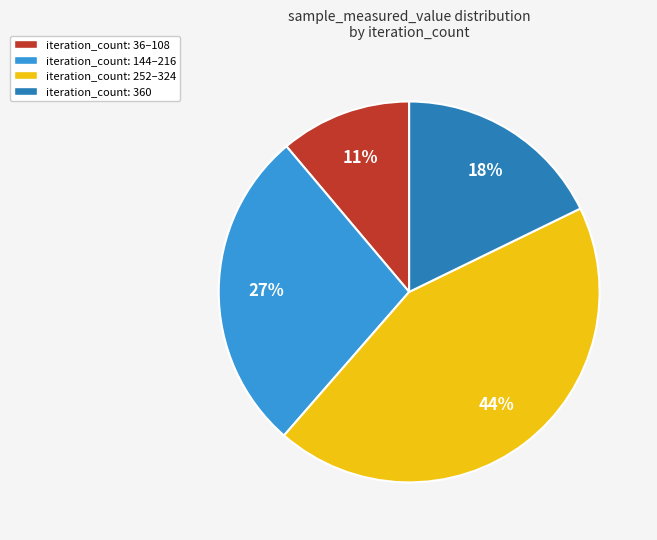

Approximately how many times larger is the value at iteration_count: 36–108 compared to iteration_count: 144–216?

0.4